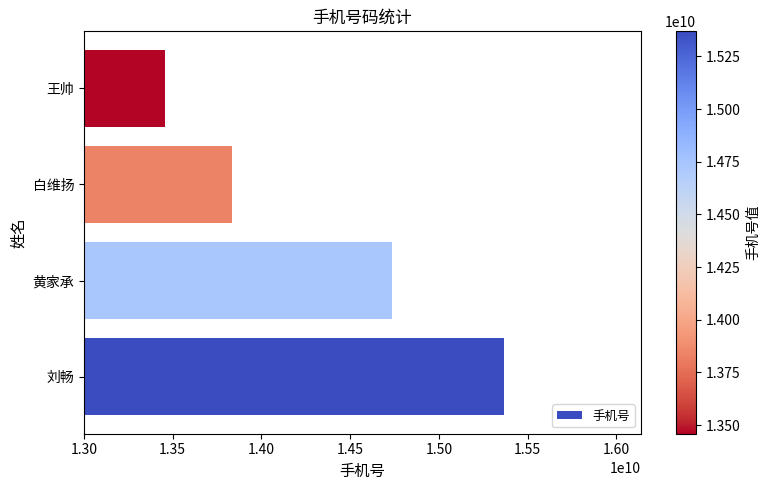

What is the difference between the maximum and second lowest values?

1535464462